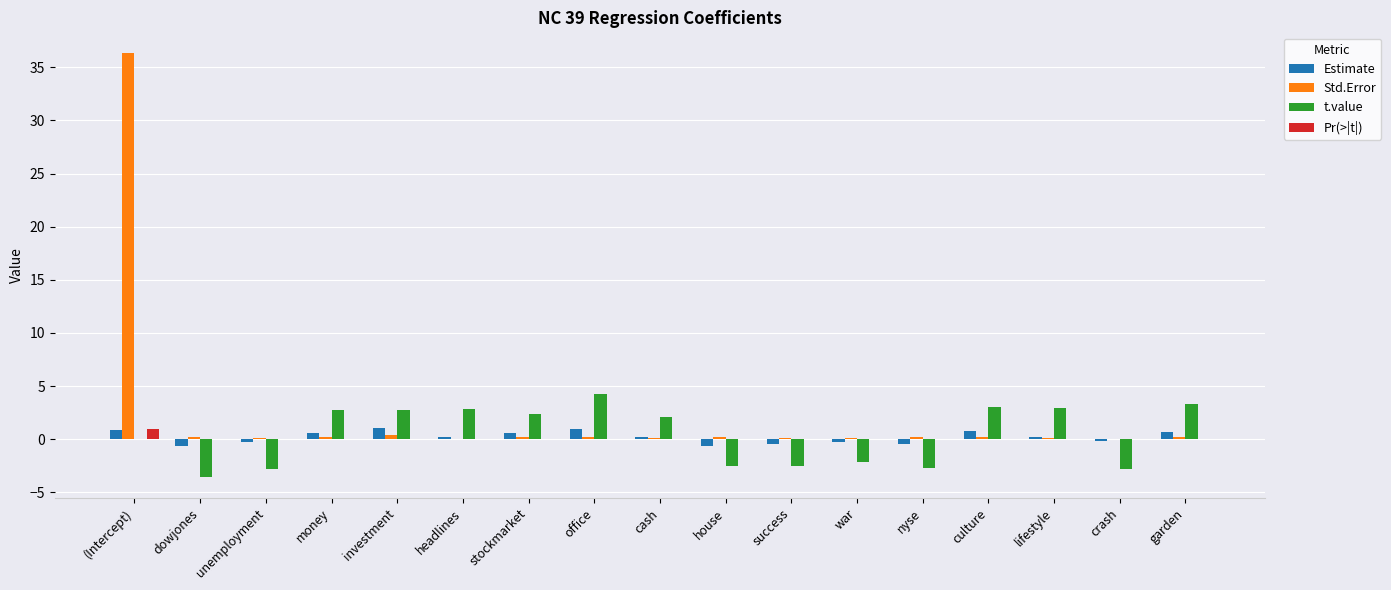

Is it true that Pr(>|t|) equals 0.0 at unemployment?

True